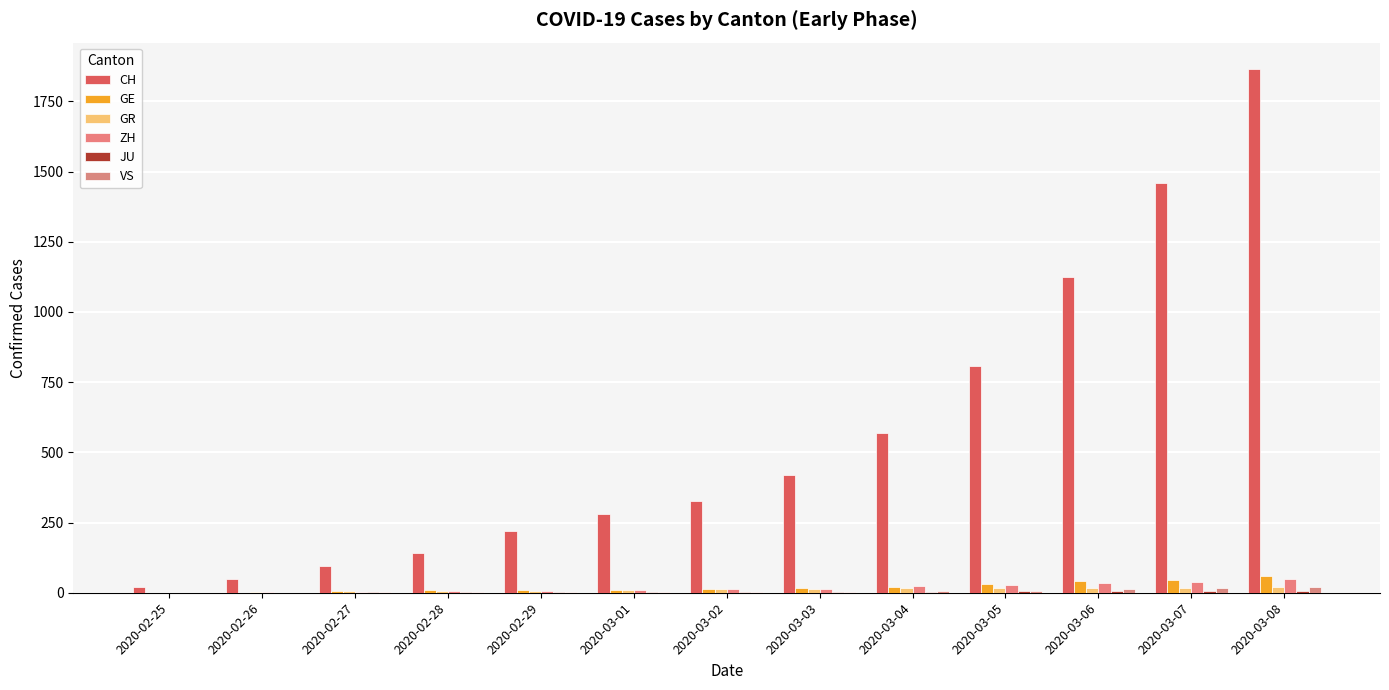

What is the label of the 7th bar from the left?

2020-03-02